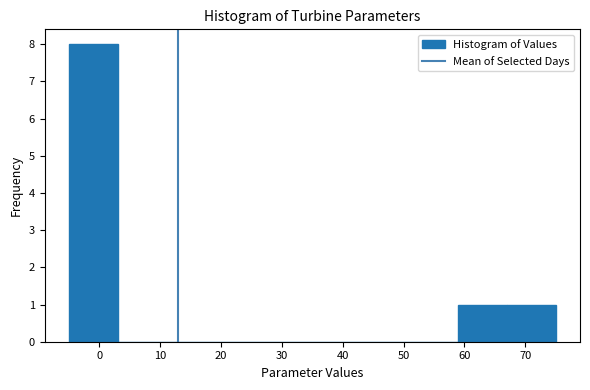

How tall is the bar that spans -5 to 3 on the x-axis? The values are not printed on the chart, so give them approximately, as read against the axis.

8